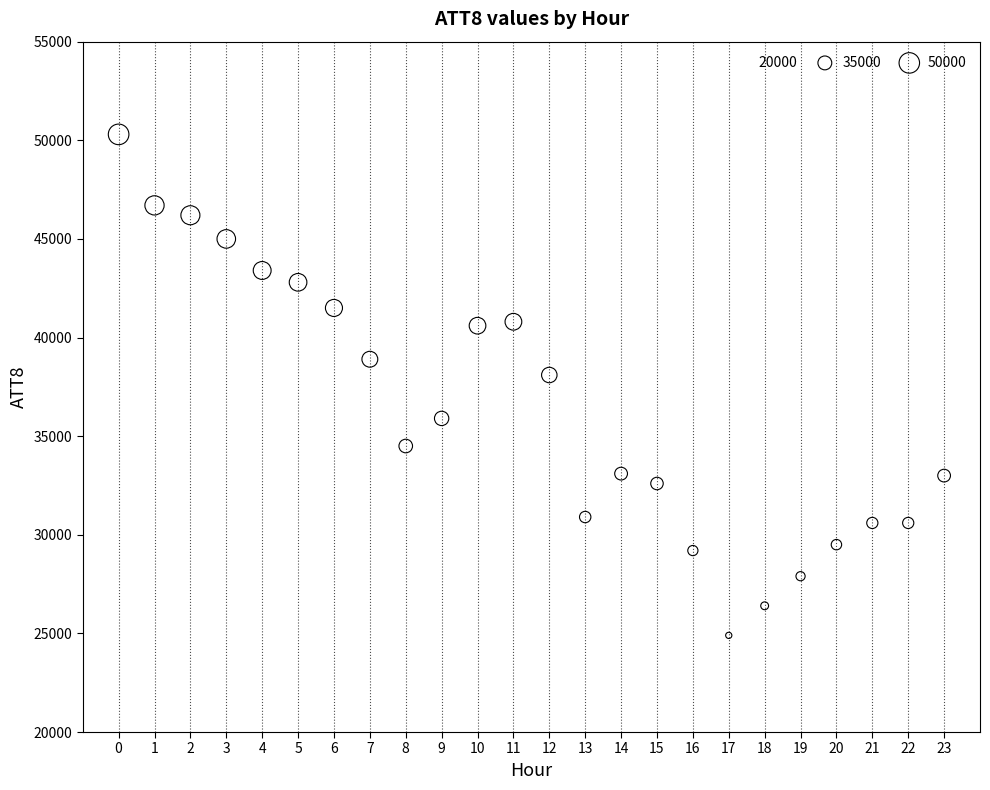

What is the range of Y values (max minus min)?

25400